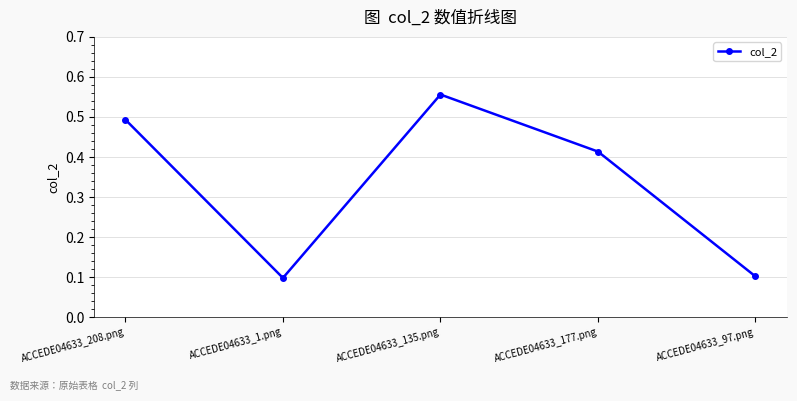

Which has a higher value, ACCEDE04633_97.png or ACCEDE04633_177.png?

ACCEDE04633_177.png